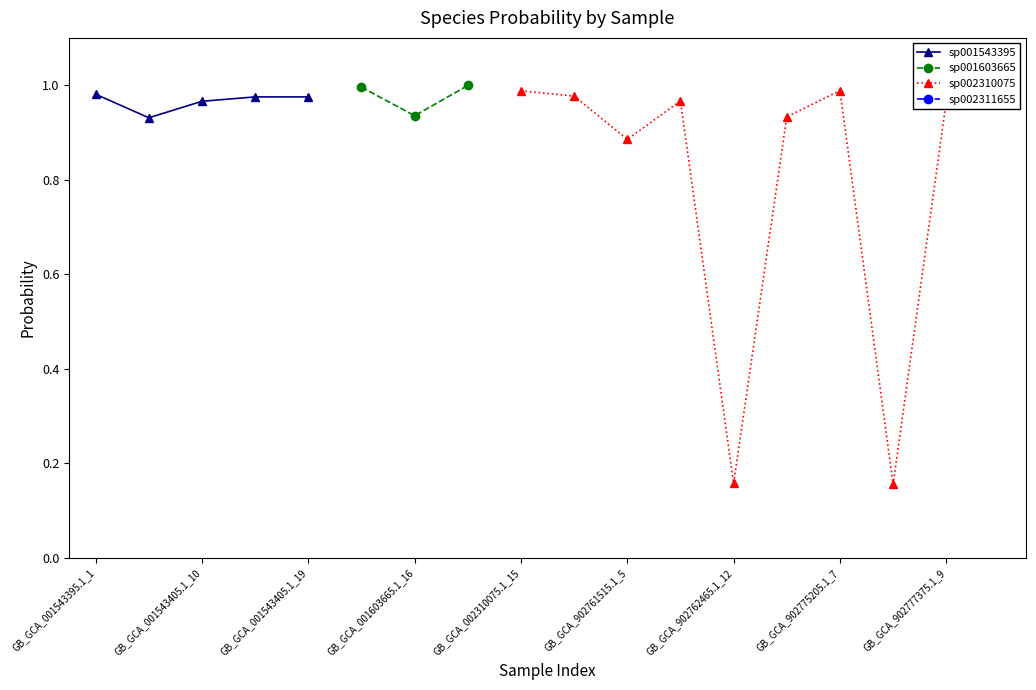

The s__F082 sp001543395 series shows -0.4 at GB_GCA_902775205.1_16. True or false?

False